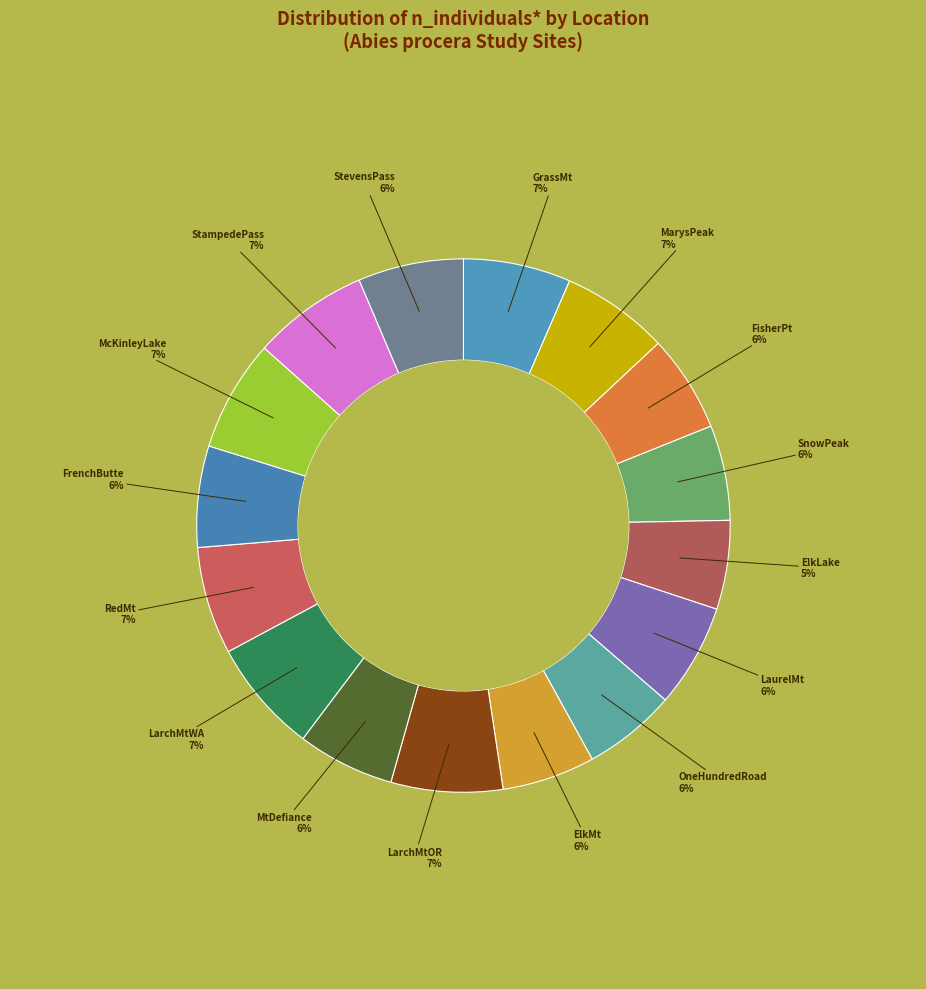

Which slice is the largest?

StampedePass